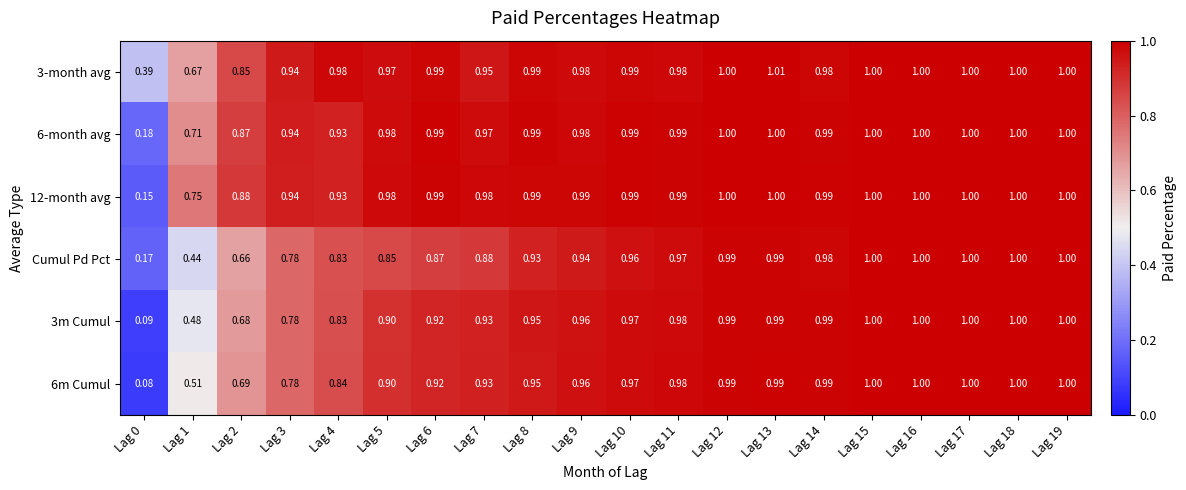

Which series changed the most between Lag 1 and Lag 13?

Cumul Pd Pct